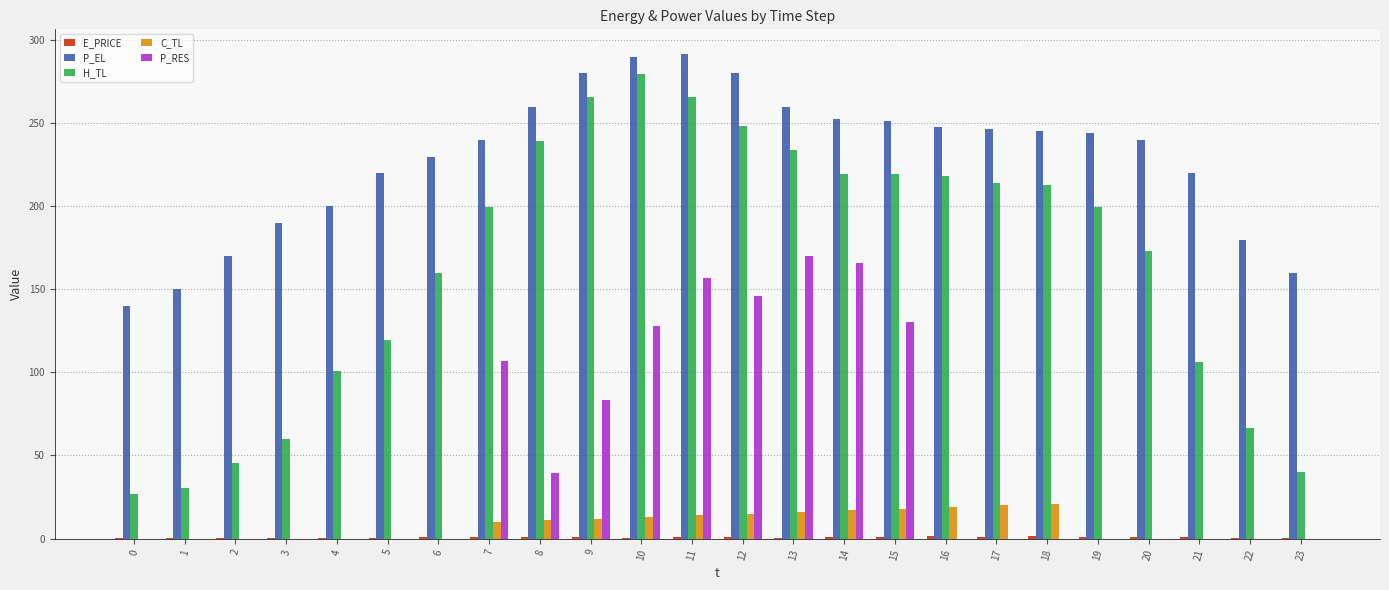

What is the total value across all series at 22?

246.8